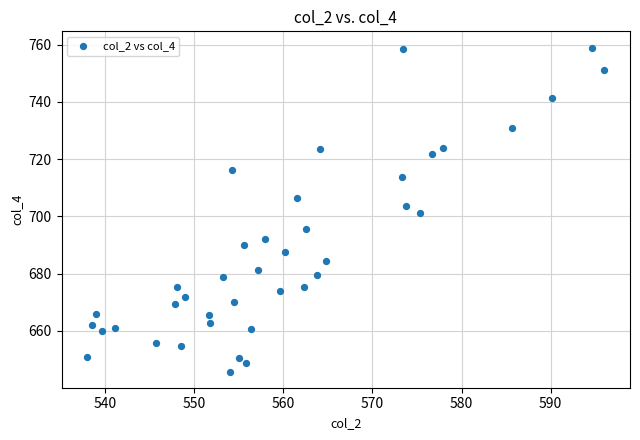

What is the range of X values (max minus min)?

58.0